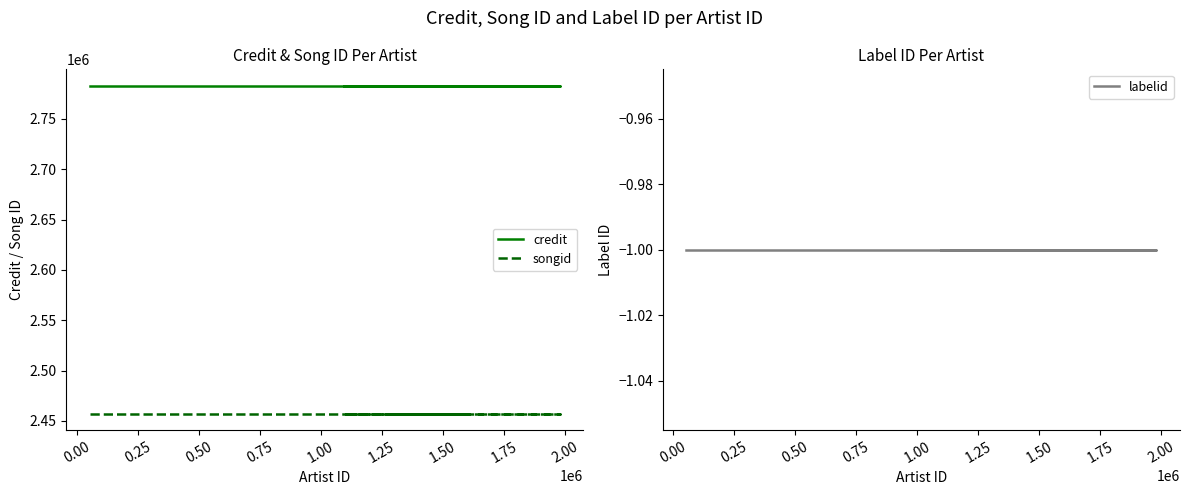

Reading left to right, list all the values displayed in this chart.

credit: 2782860	2782860	2782860	2782860	2782860	2782860
songid: 2457243	2457243	2457243	2457243	2457243	2457243
labelid: -1	-1	-1	-1	-1	-1